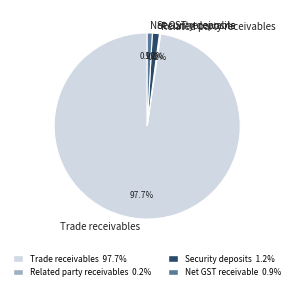

What is the total percentage of Net GST receivable and Trade receivables?

98.6%